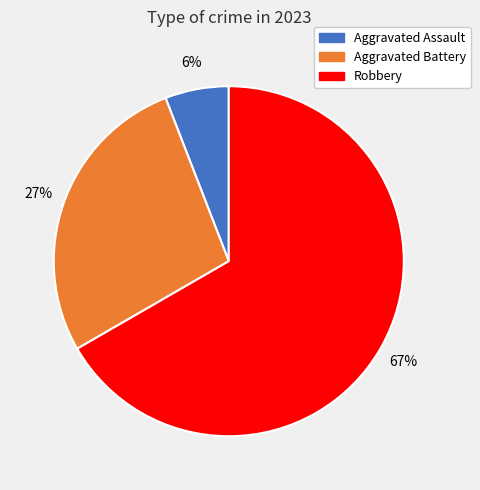

Is there any slice that represents more than half of the pie?

Yes